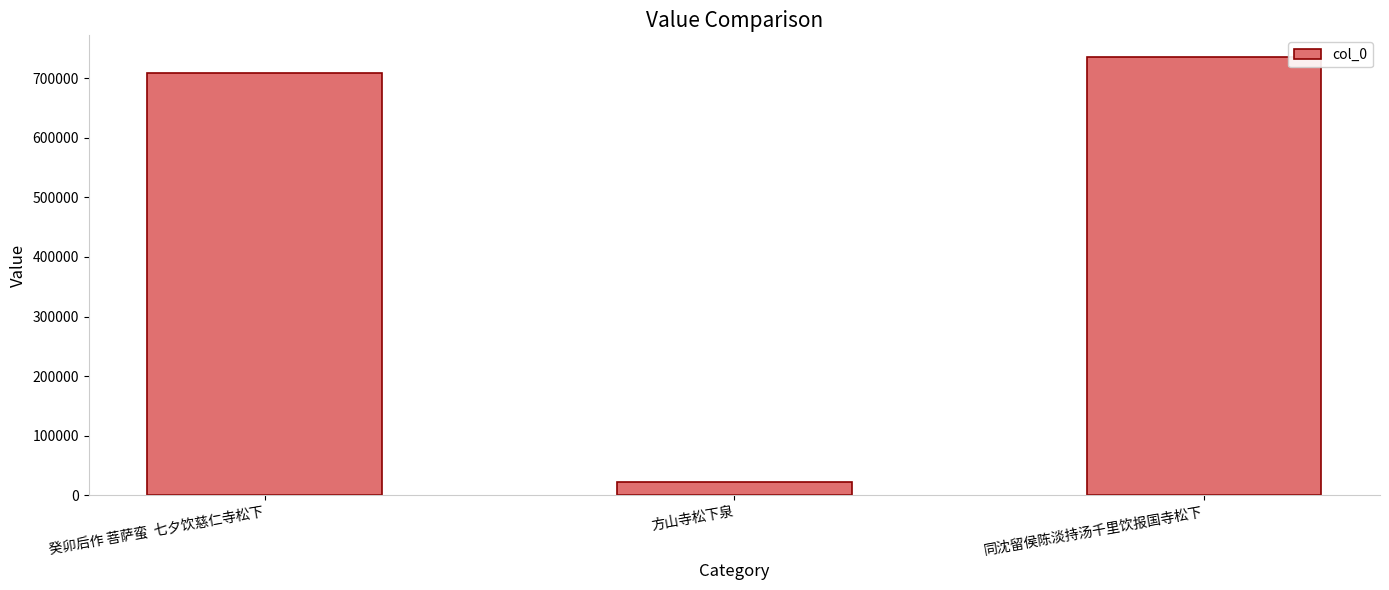

Count the number of data series in this chart.

1